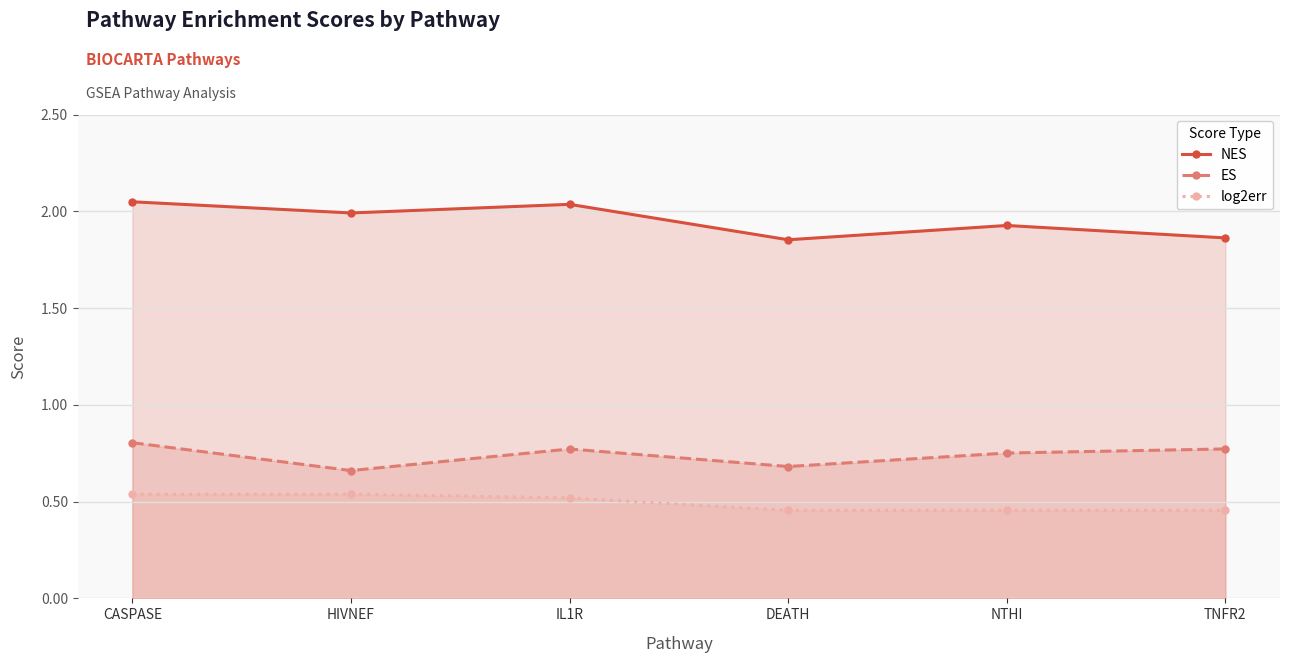

What is the difference between the maximum and minimum values in the NES series?

0.2